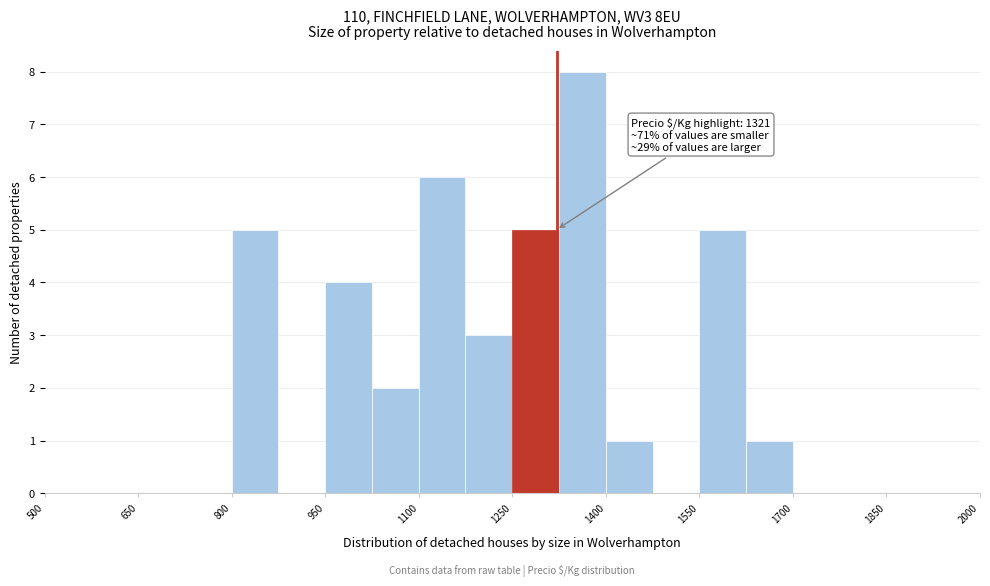

Read against the x-axis, roughly where is the centre of the tallest bar?

1360